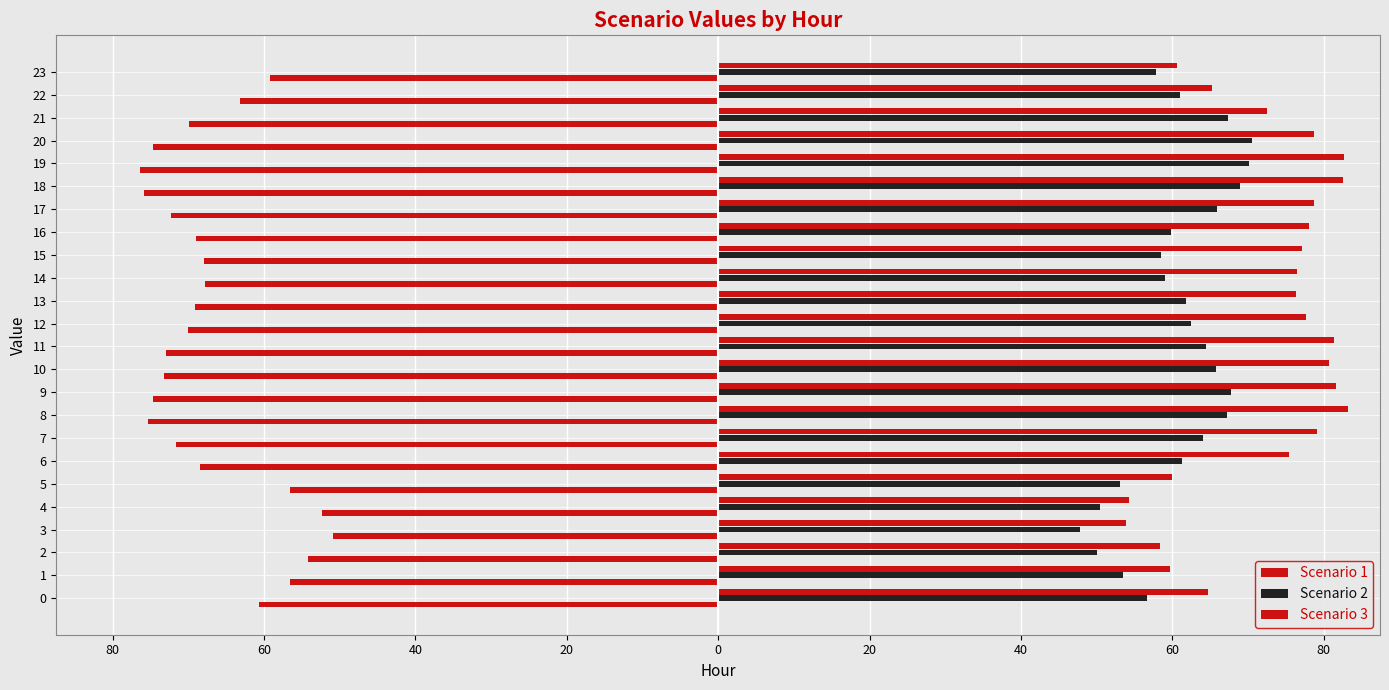

What value does the Scenario 2 series have at 12?

62.5